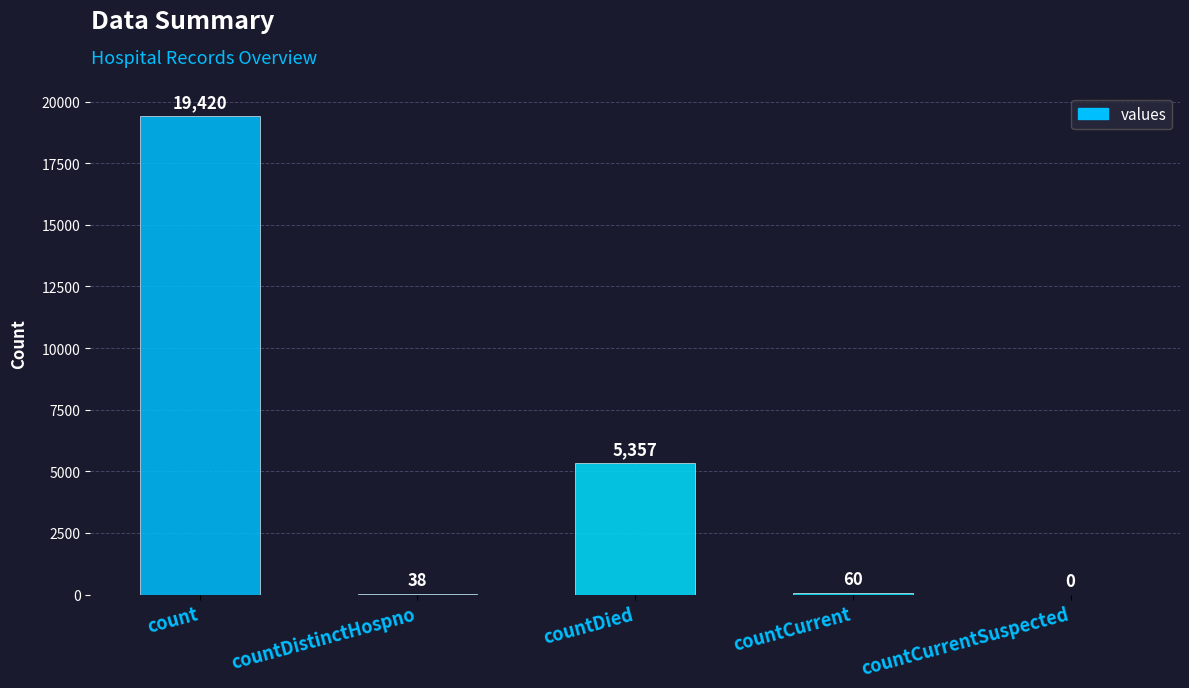

What is the greatest value displayed?

19420